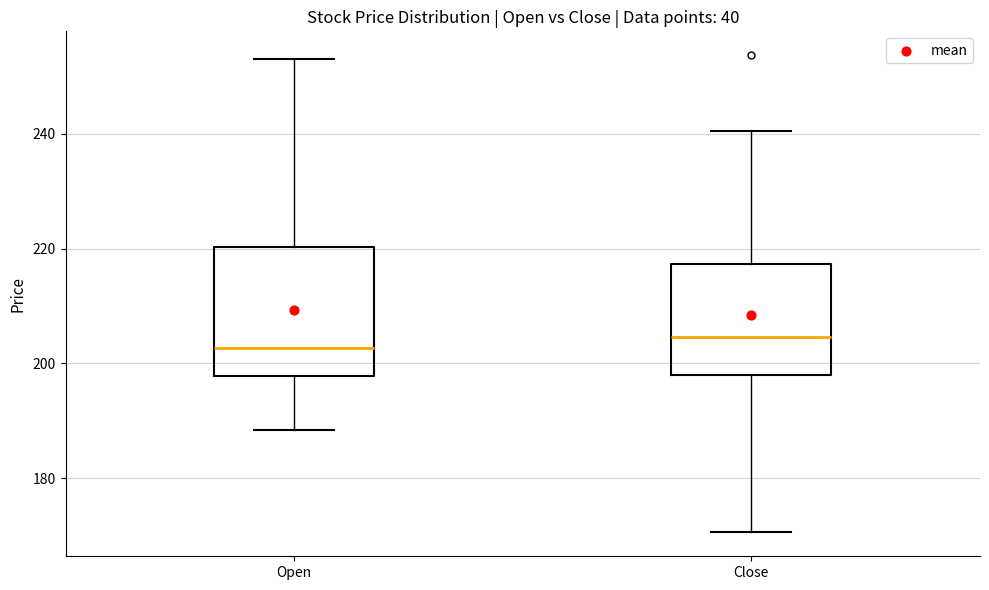

Reading left to right, read every box against the y-axis: the position of its median line, the range the box covers, and the ends of its whiskers. The values are not printed on the chart, so give them approximately, as read against the axis.

Open: median 202, box 198 to 220, whiskers 188 to 254
Close: median 204, box 198 to 218, whiskers 170 to 240